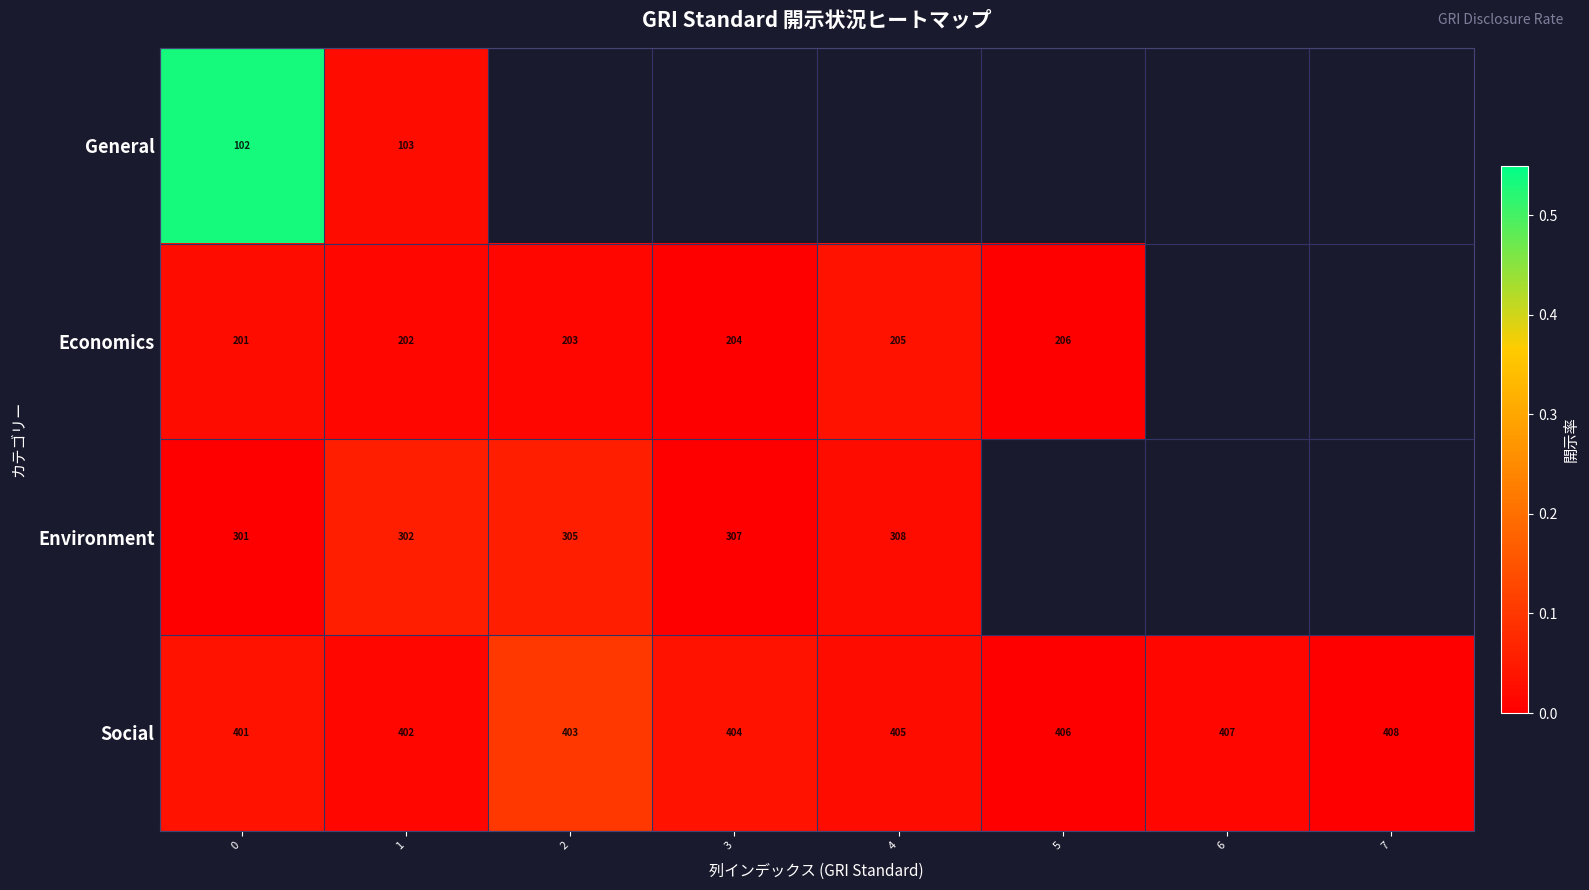

Rank the series at 3 from highest to lowest value.

Social, General, Economics, Environment